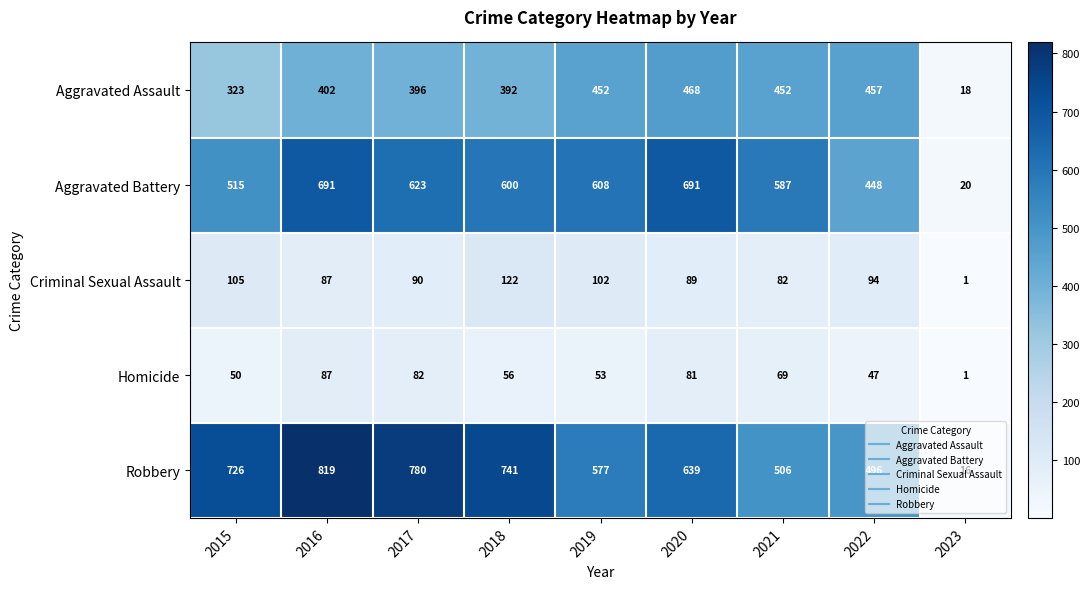

Rank the series by their maximum value, from lowest to highest.

Homicide, Criminal Sexual Assault, Aggravated Assault, Aggravated Battery, Robbery